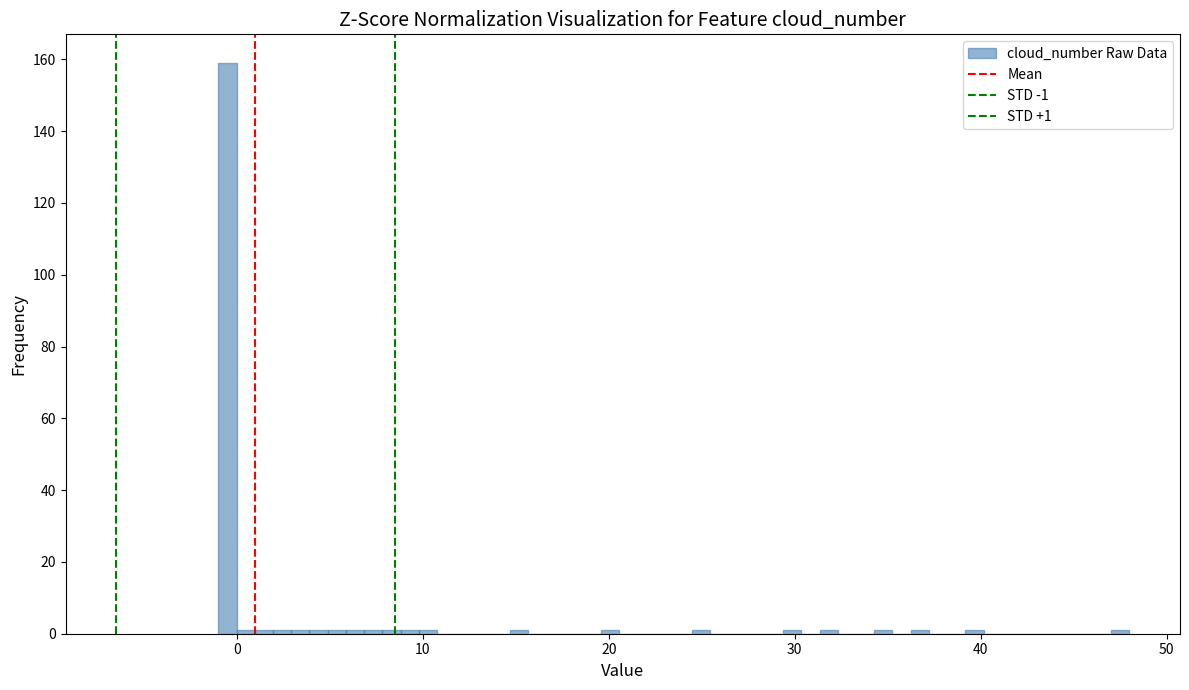

Read against the x-axis, roughly where is the centre of the tallest bar?

-1